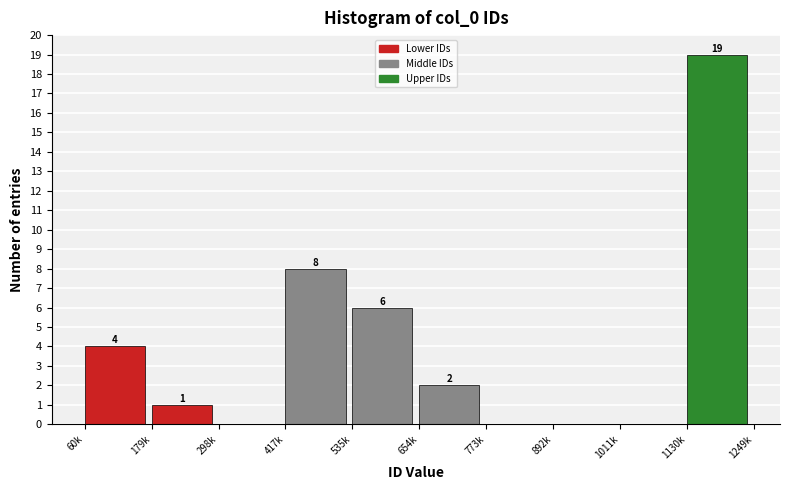

Reading left to right, extract all data points from this chart.

60k=4	179k=1	298k=0	417k=8	535k=6	654k=2	773k=0	892k=0	1011k=0	1130k=19